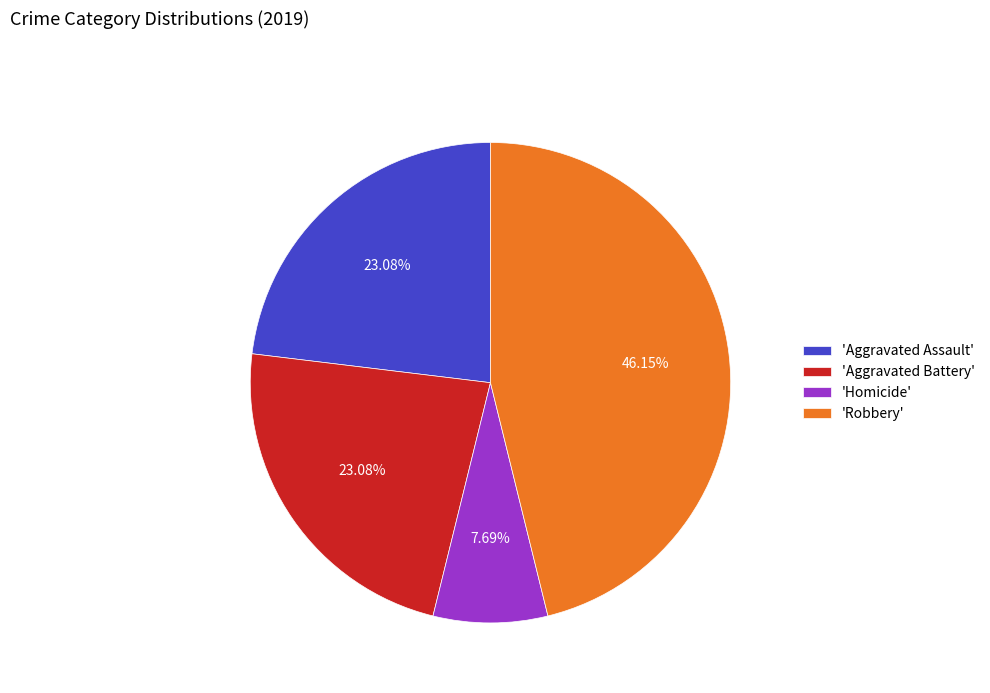

Approximately how many times larger is the value at 'Robbery' compared to 'Aggravated Battery'?

2.0